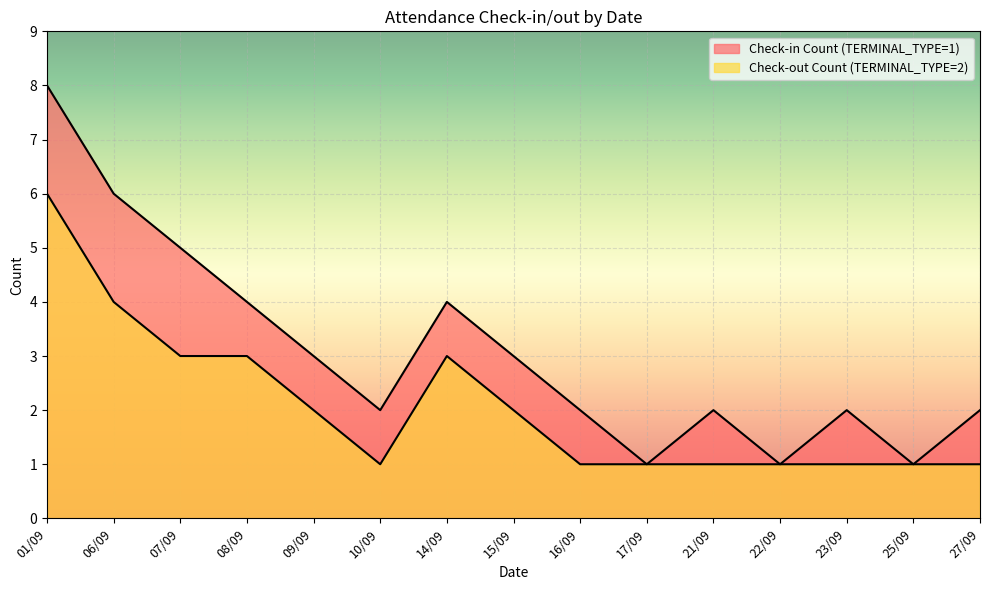

True or false: Check-out Count (TERMINAL_TYPE=2) and Check-in Count (TERMINAL_TYPE=1) intersect in this chart.

False